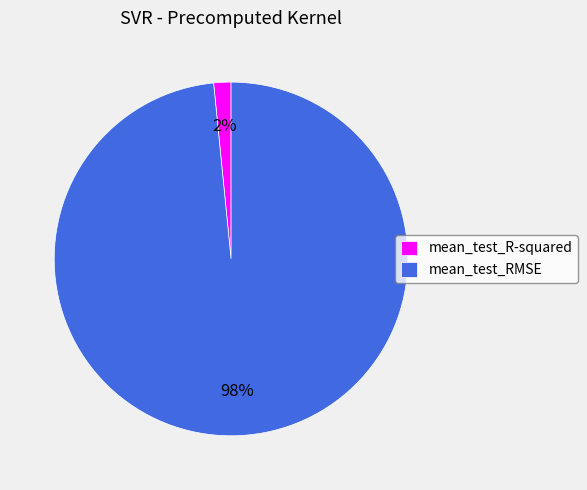

Which category accounts for the majority?

mean_test_RMSE